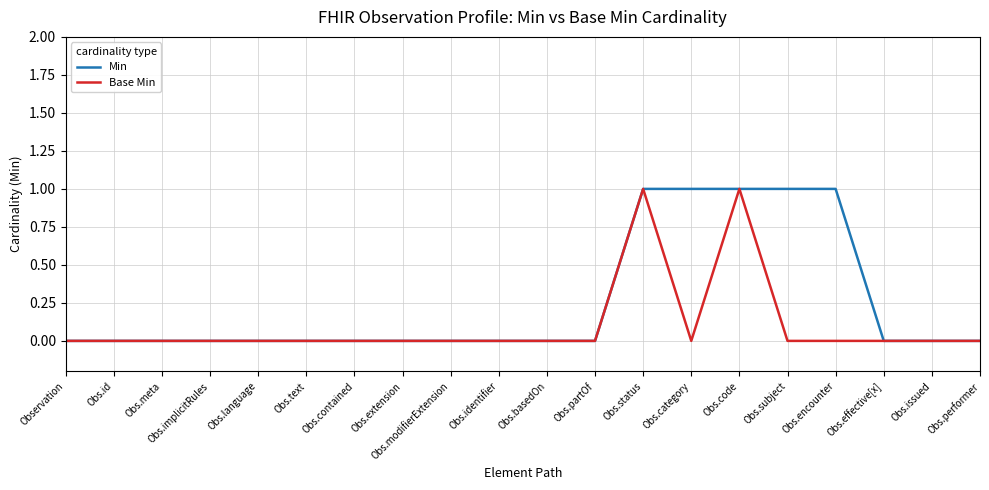

Rank the series by their average value, from lowest to highest.

Base Min, Min